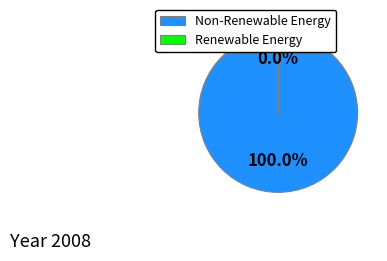

Does any single category account for the majority?

Yes